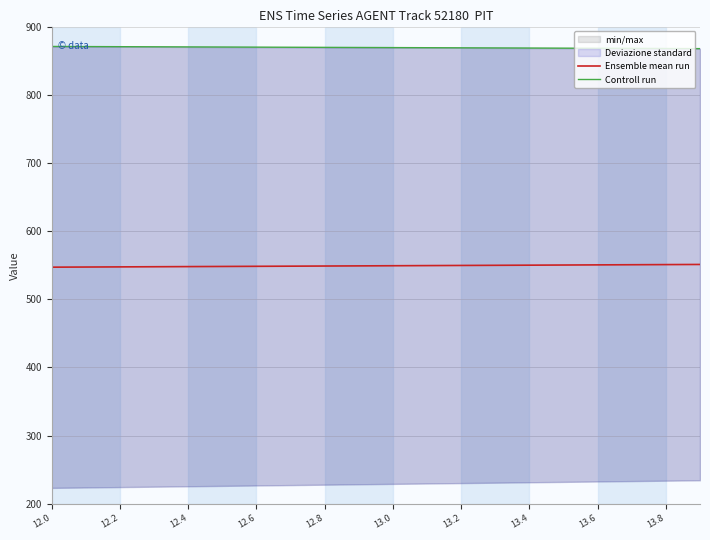

Is this an area chart (filled region under the line)?

No